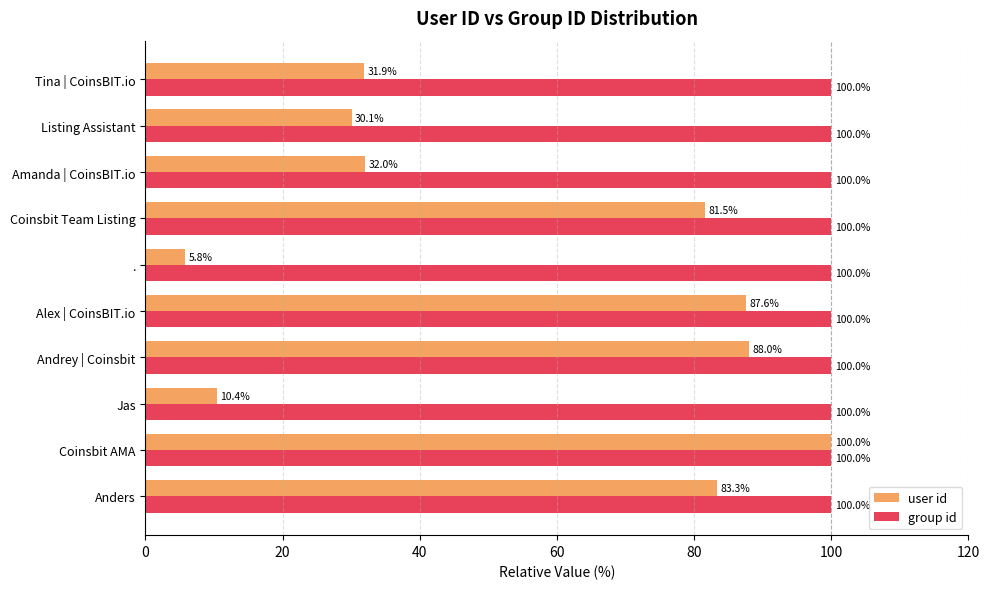

List the series in order of their overall mean, lowest first.

user id, group id